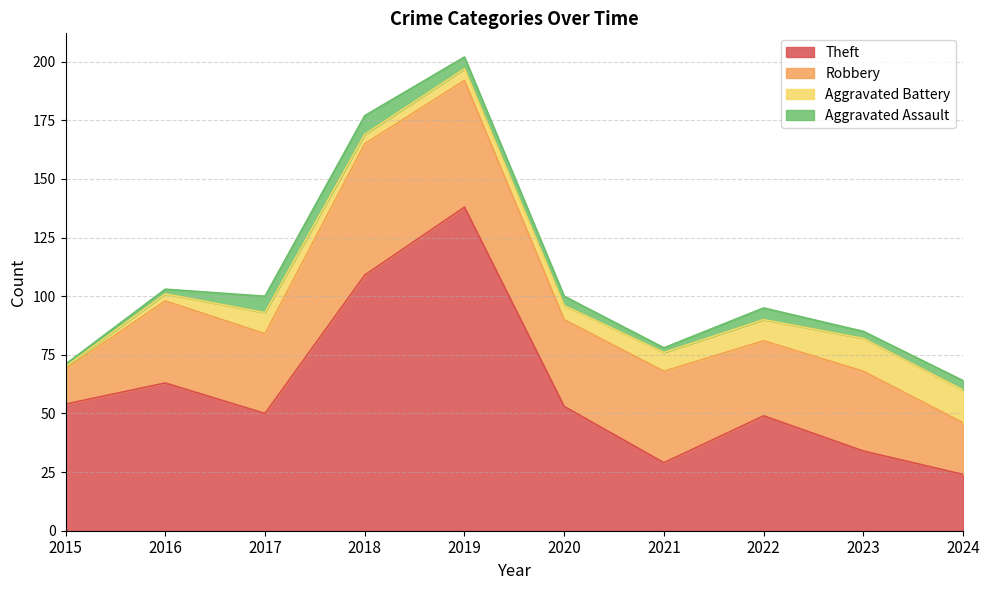

At which category is the sum across all series the highest?

2019